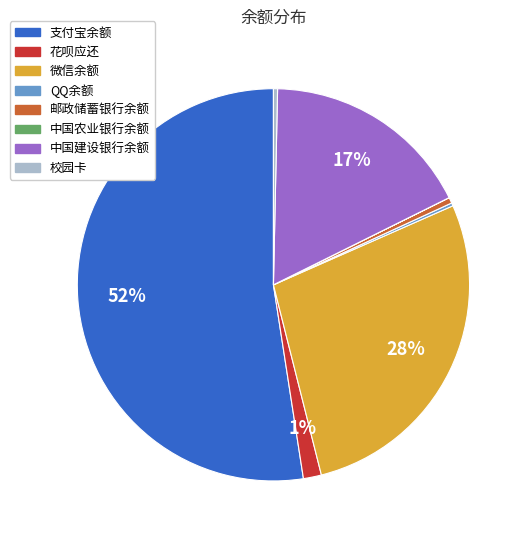

Between 微信余额 and 邮政储蓄银行余额, which is larger?

微信余额